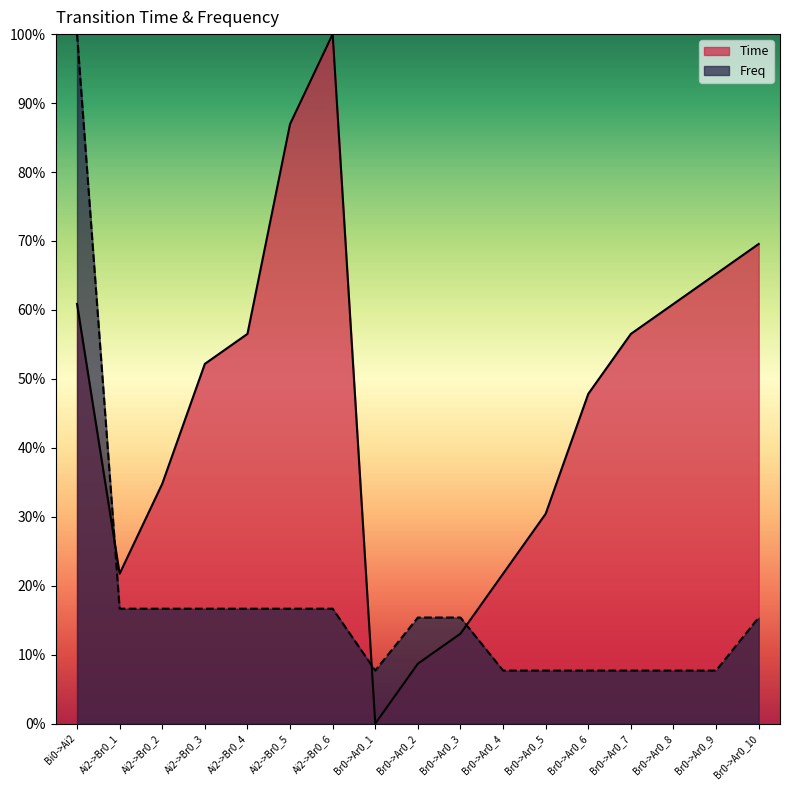

How many interior local valleys does the Time series have?

2